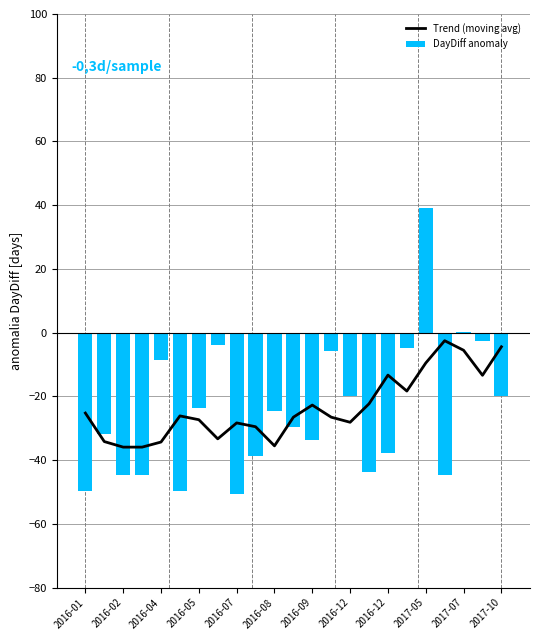

What is the value of the Trend (moving avg) bar at the 10th from the left?

-29.5